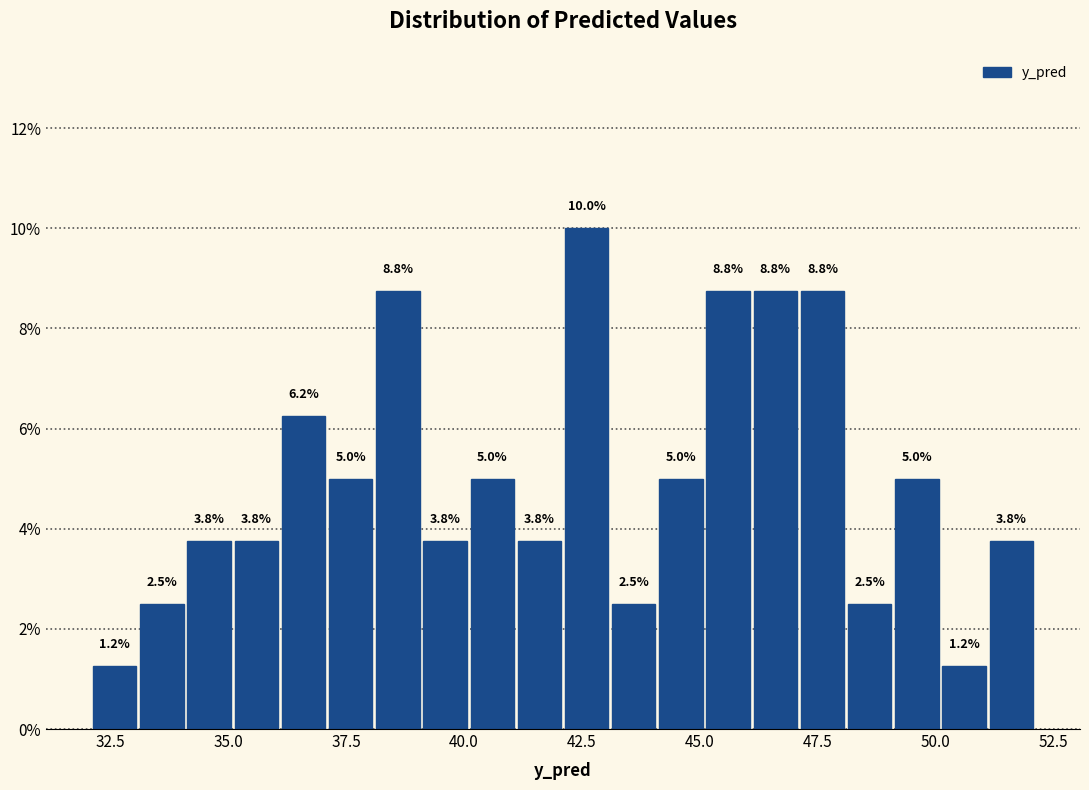

Around what value on the x-axis is the tallest bar? Give the approximate position of its centre, as read against the axis.

42.5